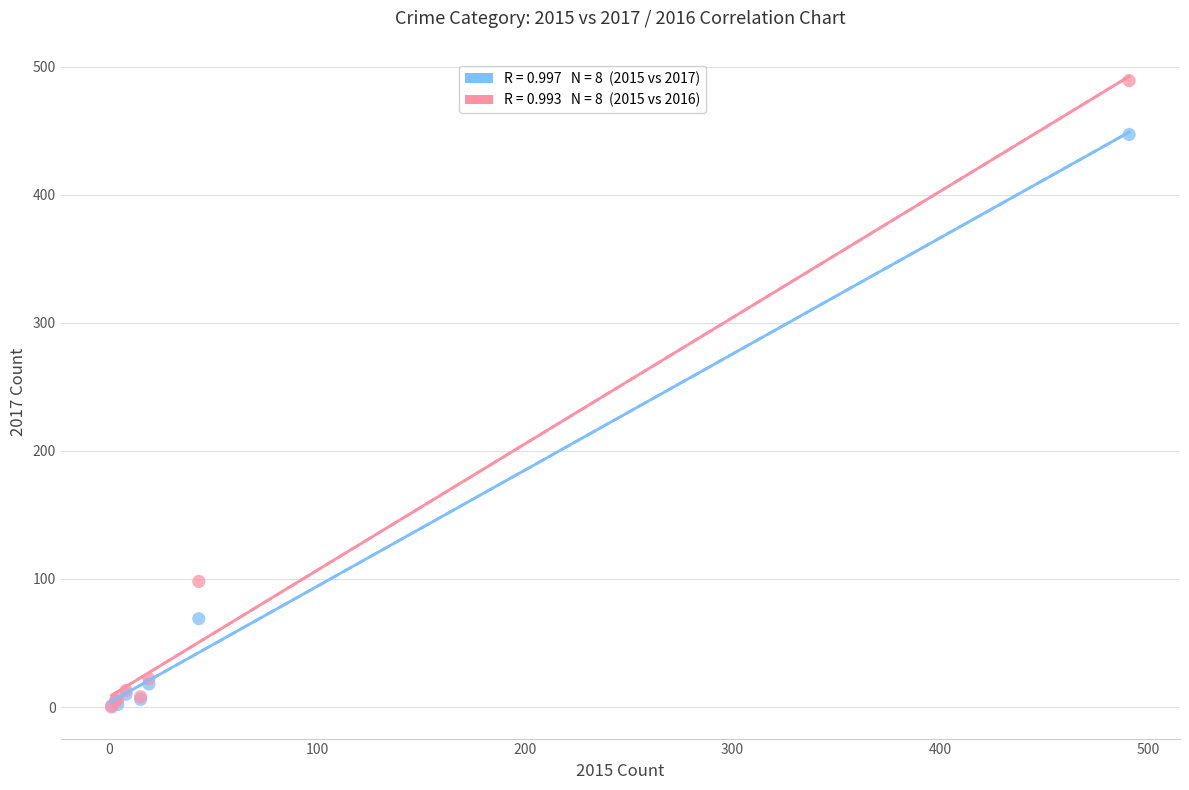

Across all series, what Y value is closest to 244?

98